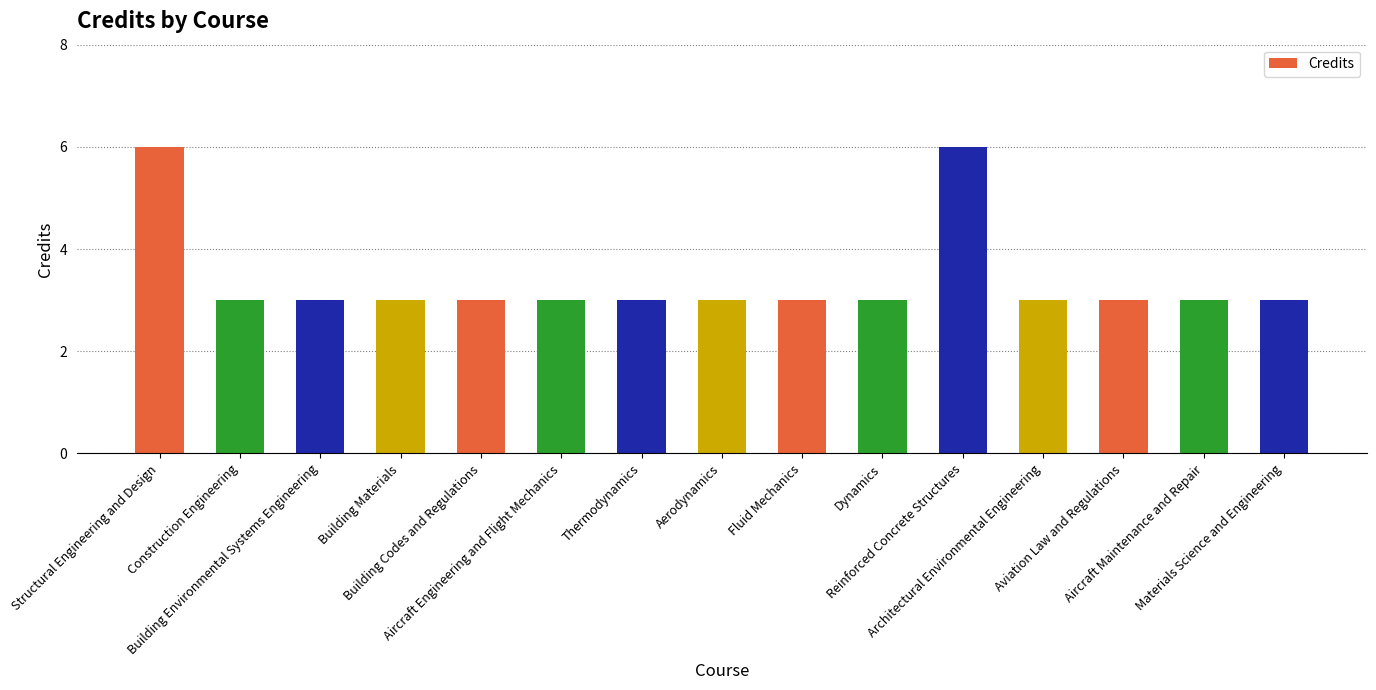

What value does the data have at Materials Science and Engineering?

3